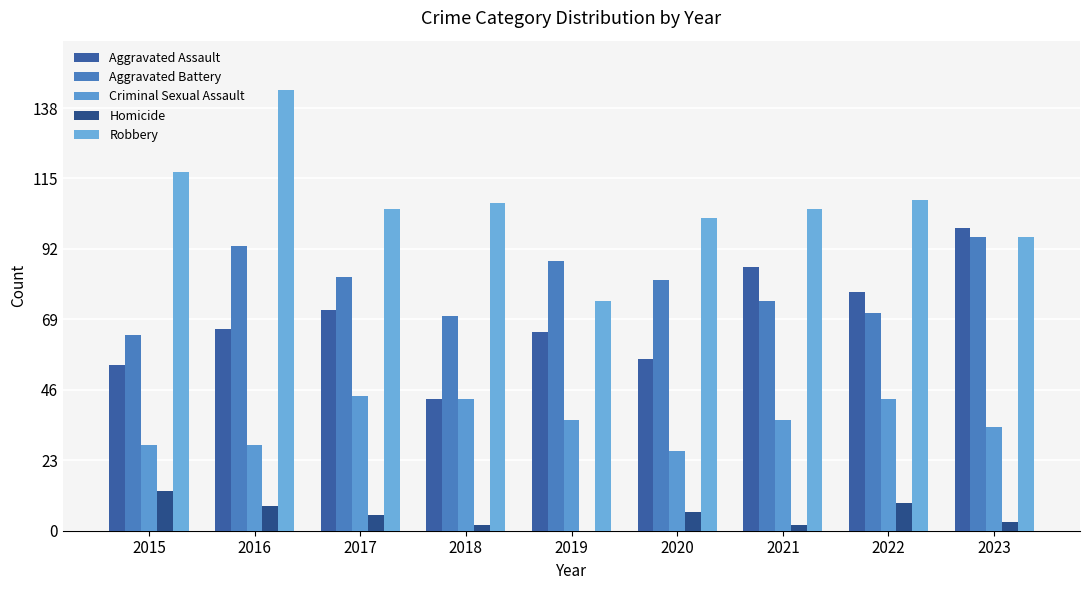

How many series are shown in this chart?

5